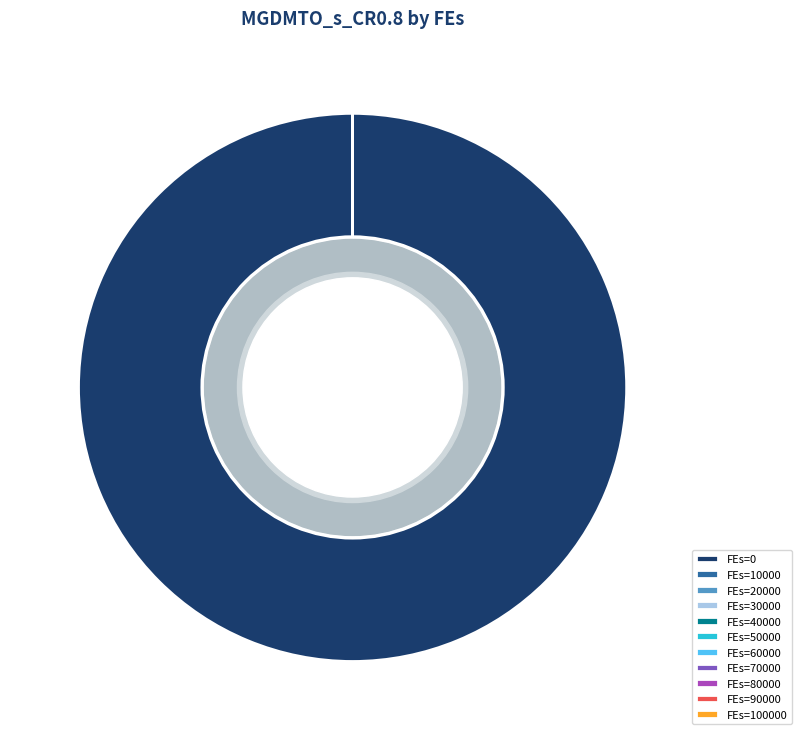

To the nearest percent, what is the difference between the largest and smallest slice percentages?

100%